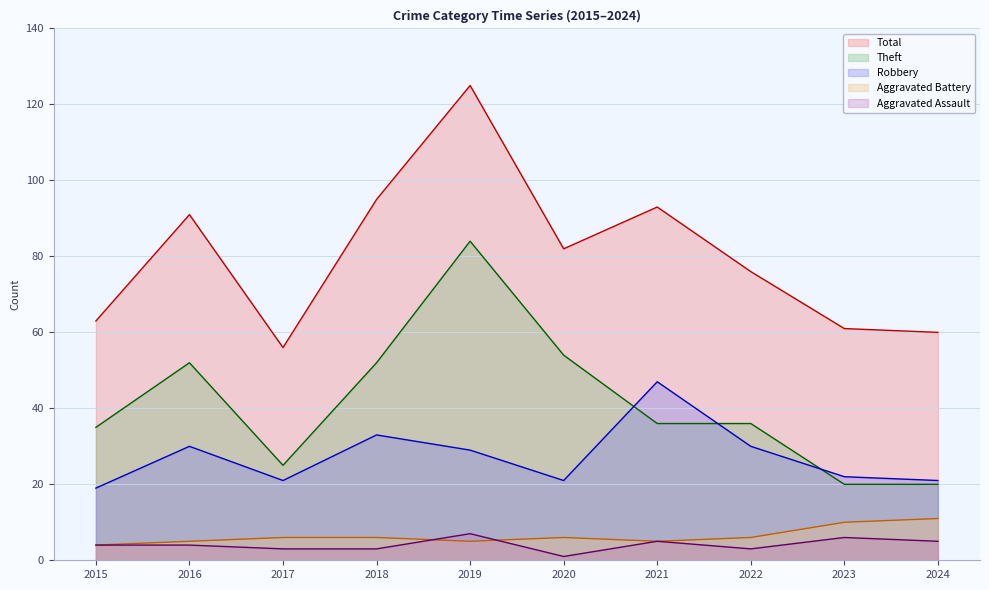

Does the chart have visible grid lines?

Yes